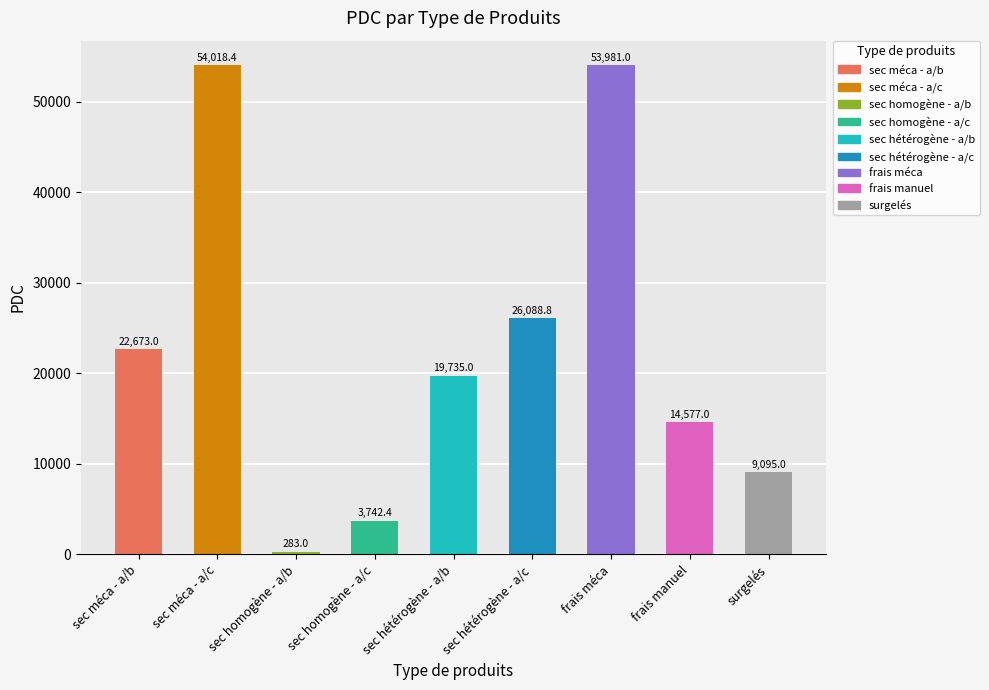

Rank the categories by value from lowest to highest.

sec homogène - a/b, sec homogène - a/c, surgelés, frais manuel, sec hétérogène - a/b, sec méca - a/b, sec hétérogène - a/c, frais méca, sec méca - a/c